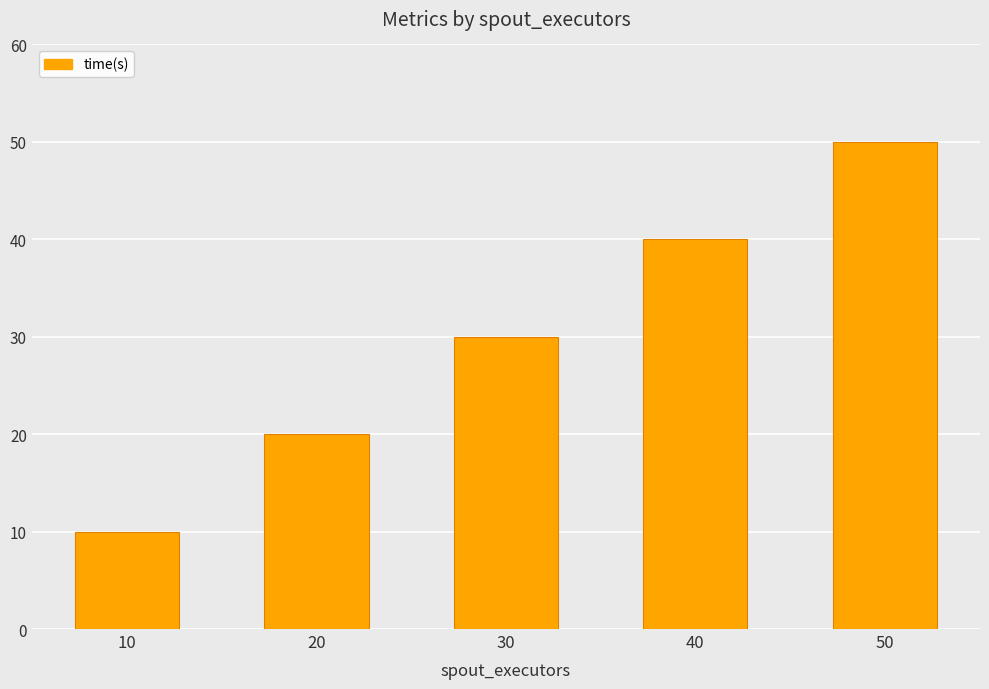

What is the ratio of the value at 40 to the value at 20?

2.0